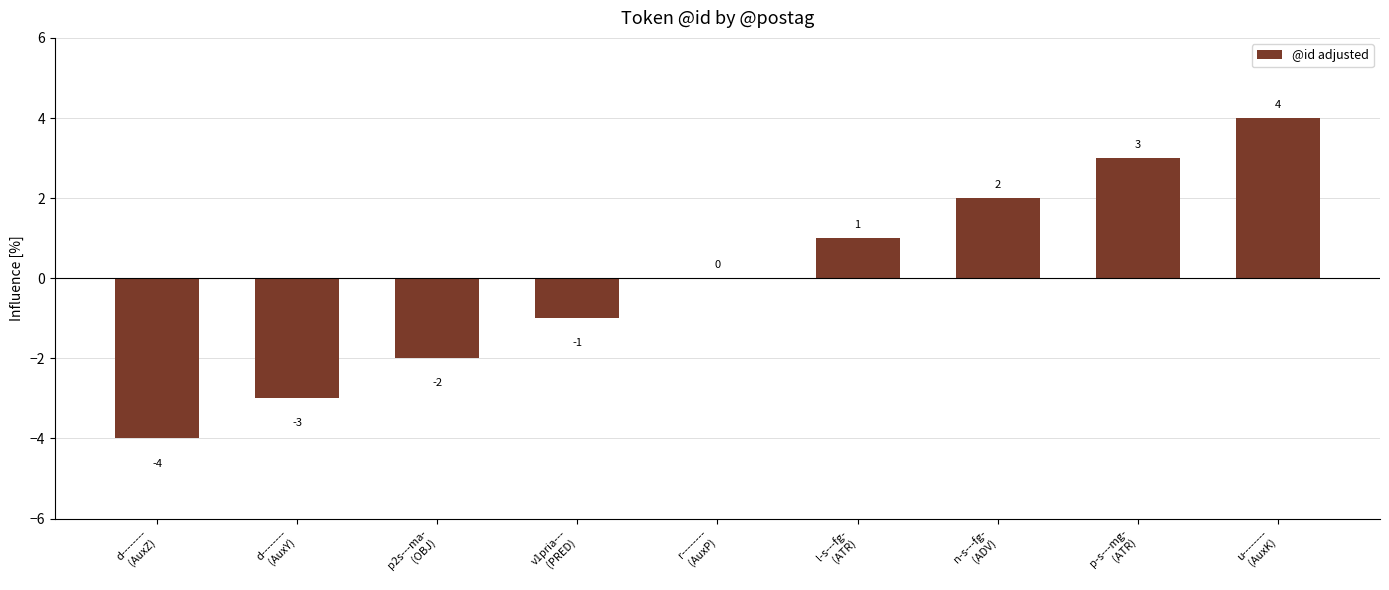

How many values are between -2 and 2?

5